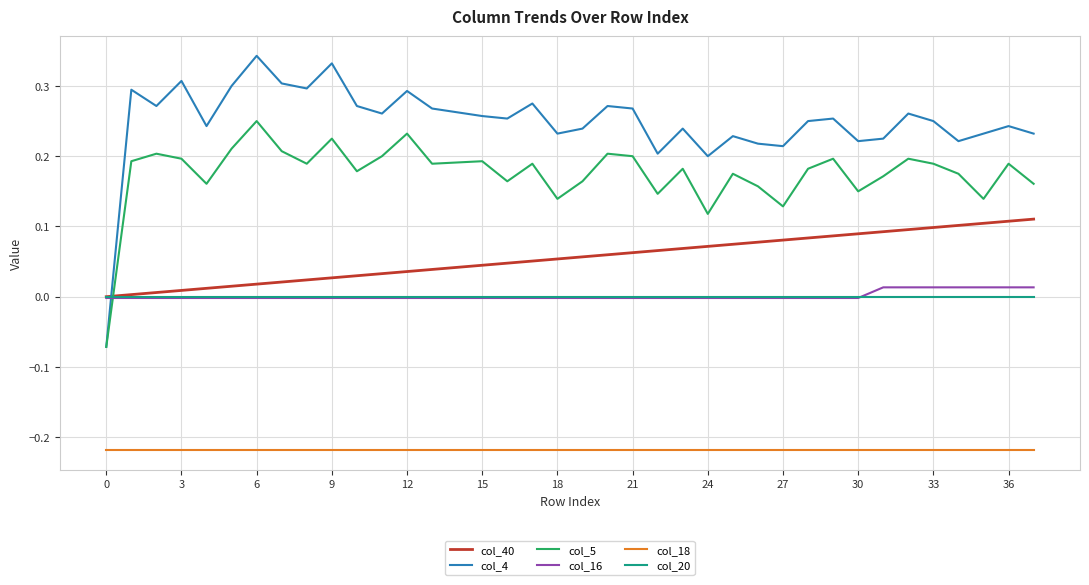

What are all the series names shown in the legend?

col_40, col_4, col_5, col_16, col_18, col_20